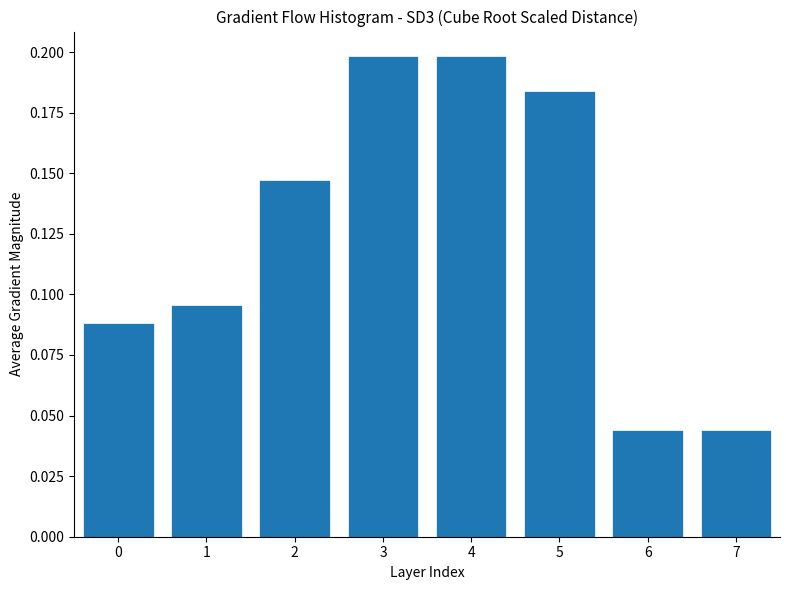

The chart shows a value of 0.0 at 1. True or false?

False